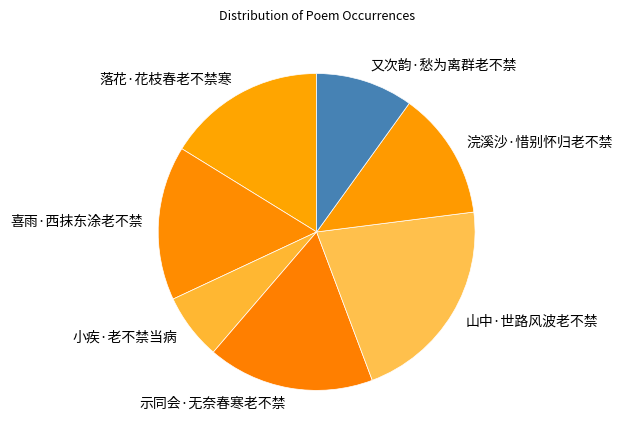

Count the number of slices in the pie.

7